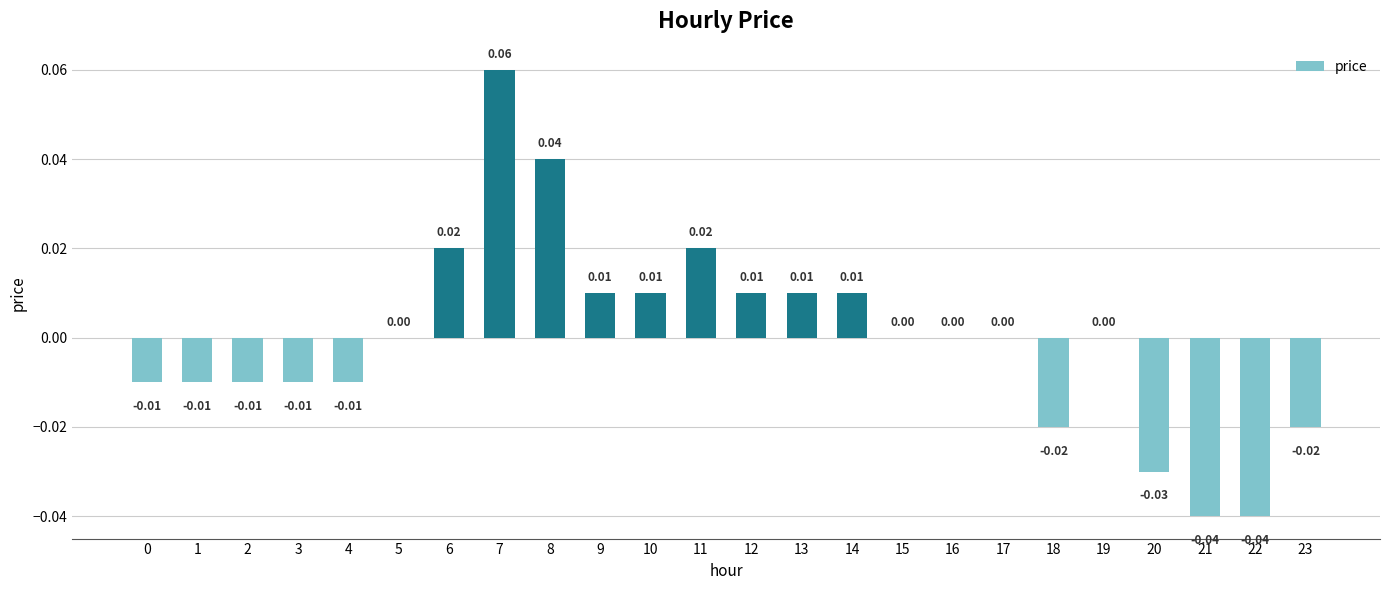

How many categories are shown in the chart?

24